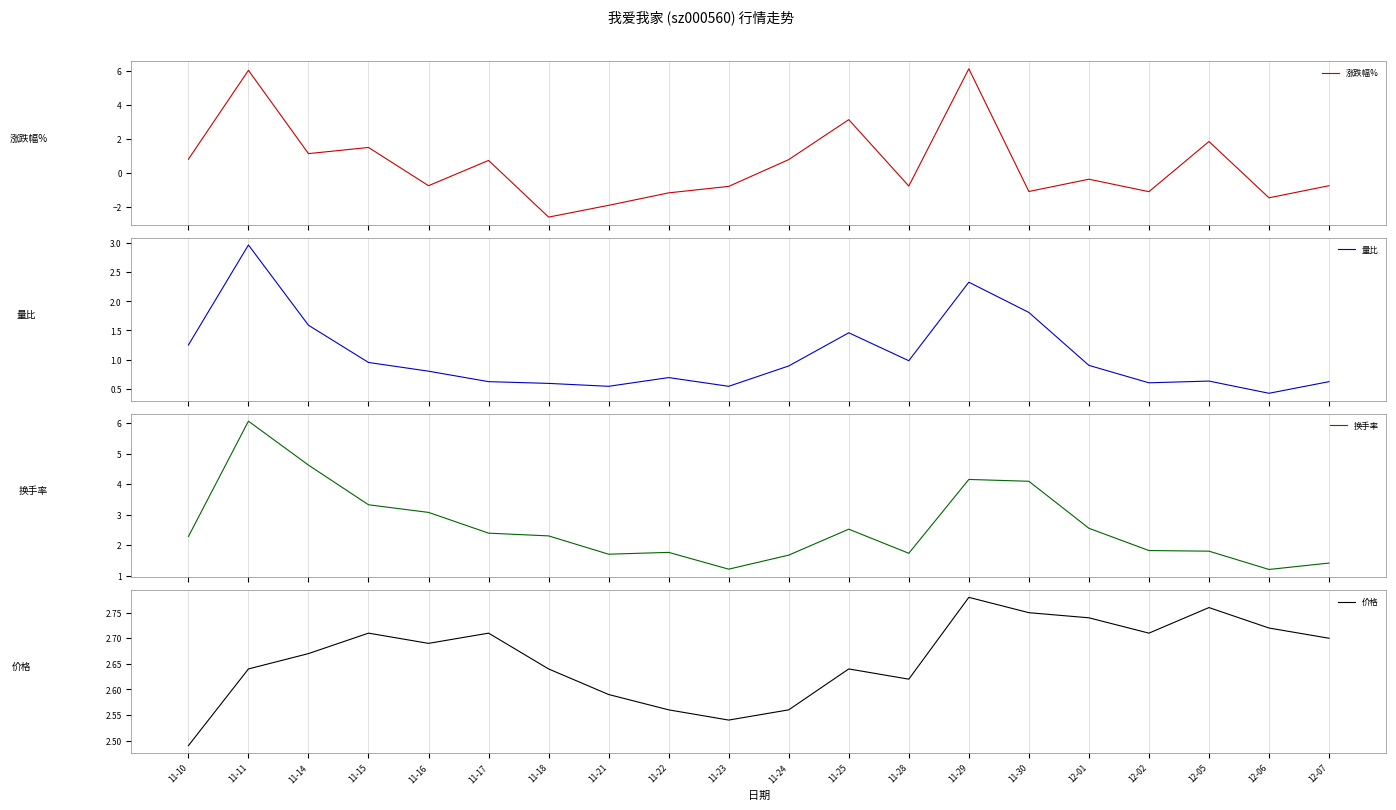

The 涨跌幅% series shows 10.1 at 11-11. True or false?

False